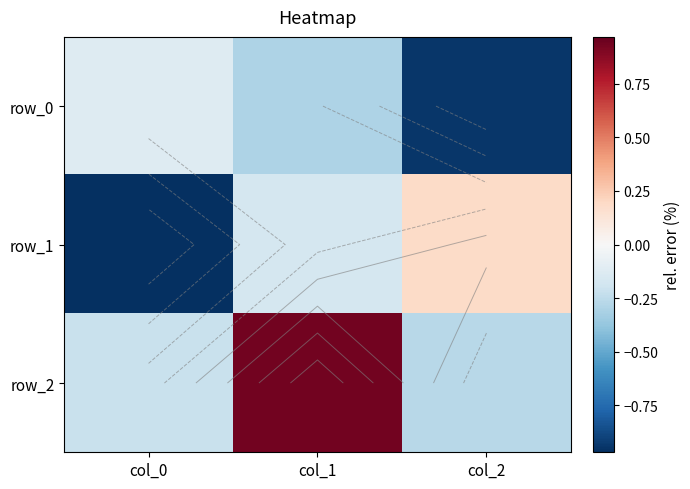

Which category has the lowest value across all series?

col_0